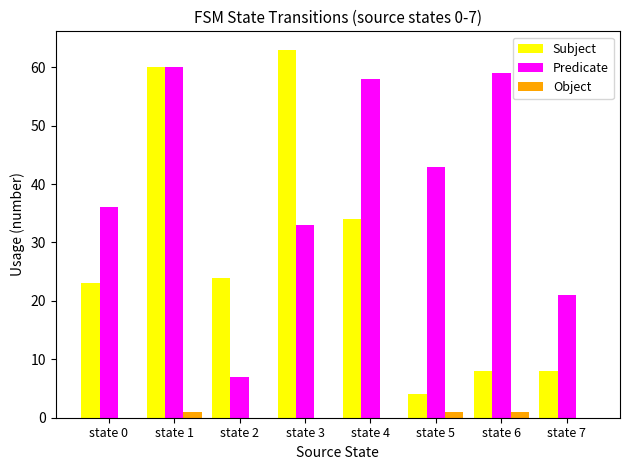

True or false: Object has a value of 0 at state 4.

True